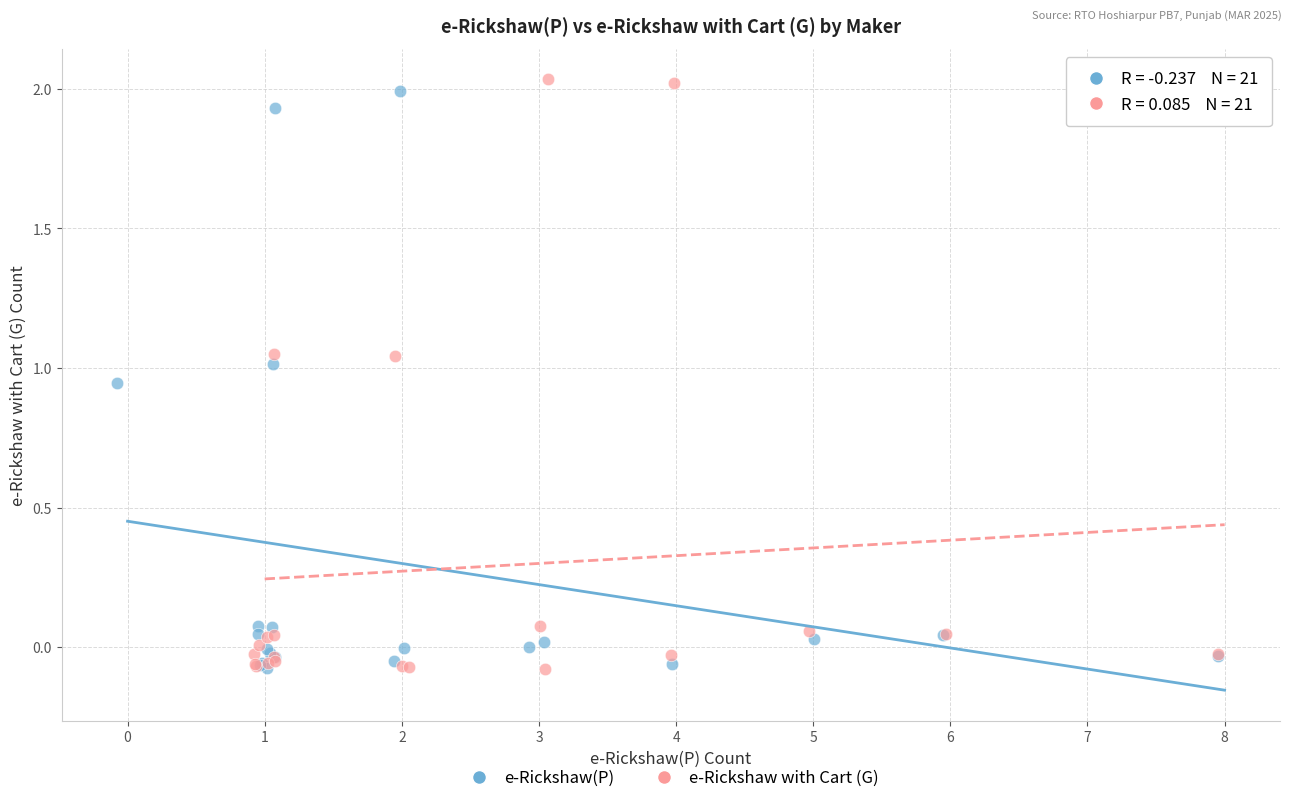

Which series has the largest Y range (max minus min)?

e-Rickshaw with Cart (G)